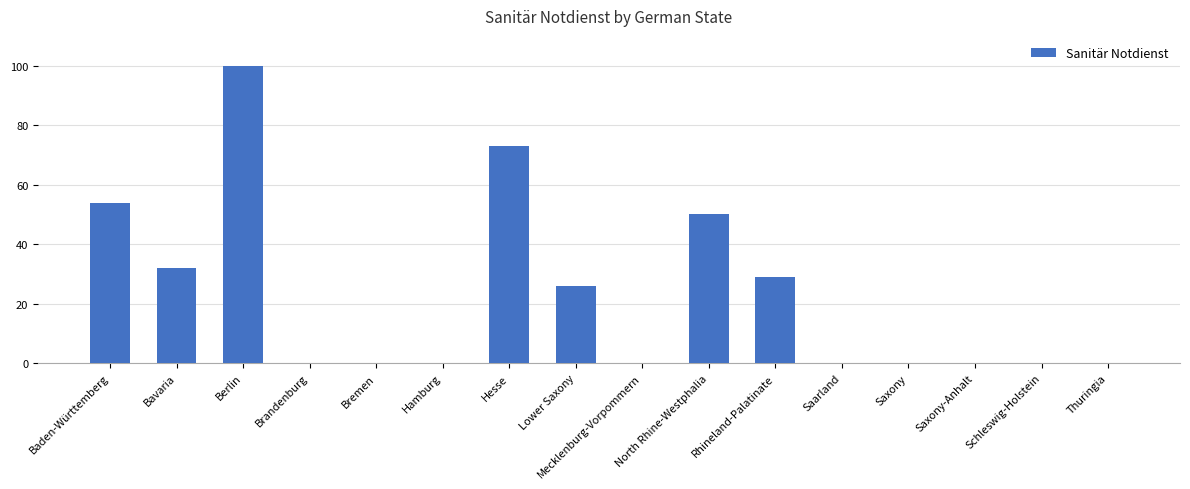

What is the change in value from Baden-Württemberg to Saxony-Anhalt?

-54